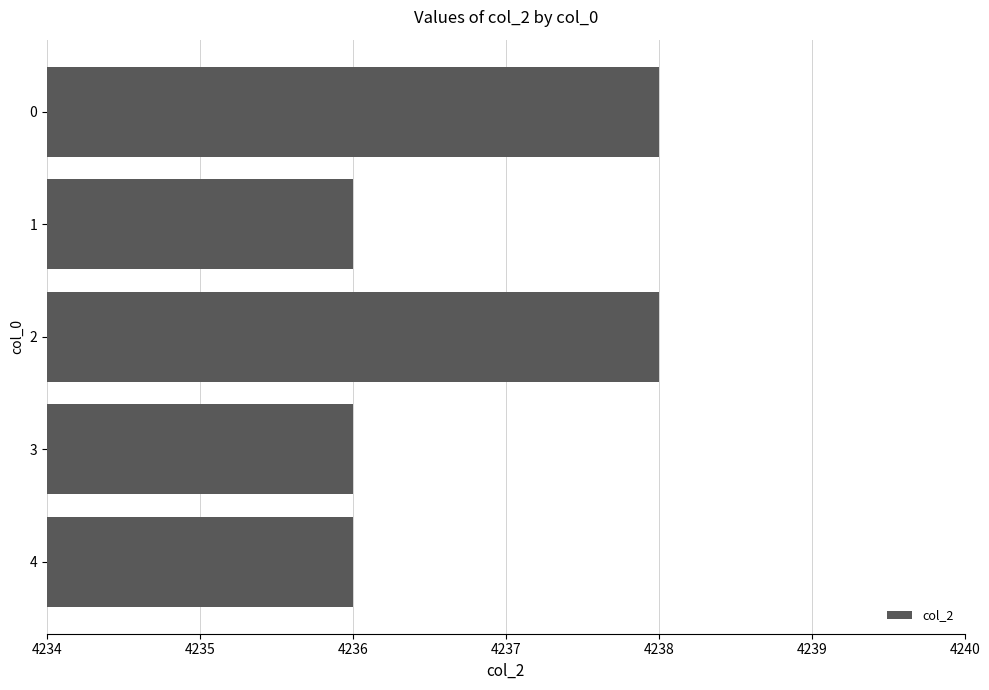

What is the ratio of the value at 4 to the value at 2?

1.0